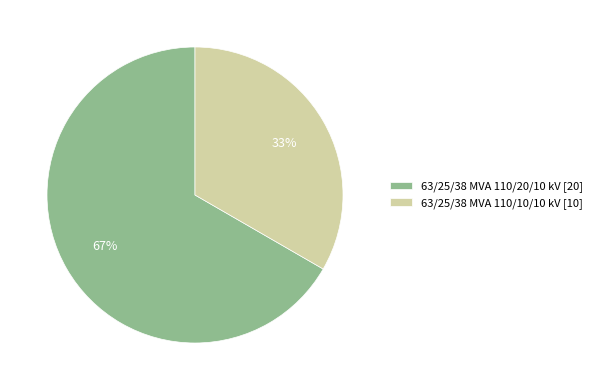

The 63/25/38 MVA 110/10/10 kV slice represents 33% of the pie. True or false?

True